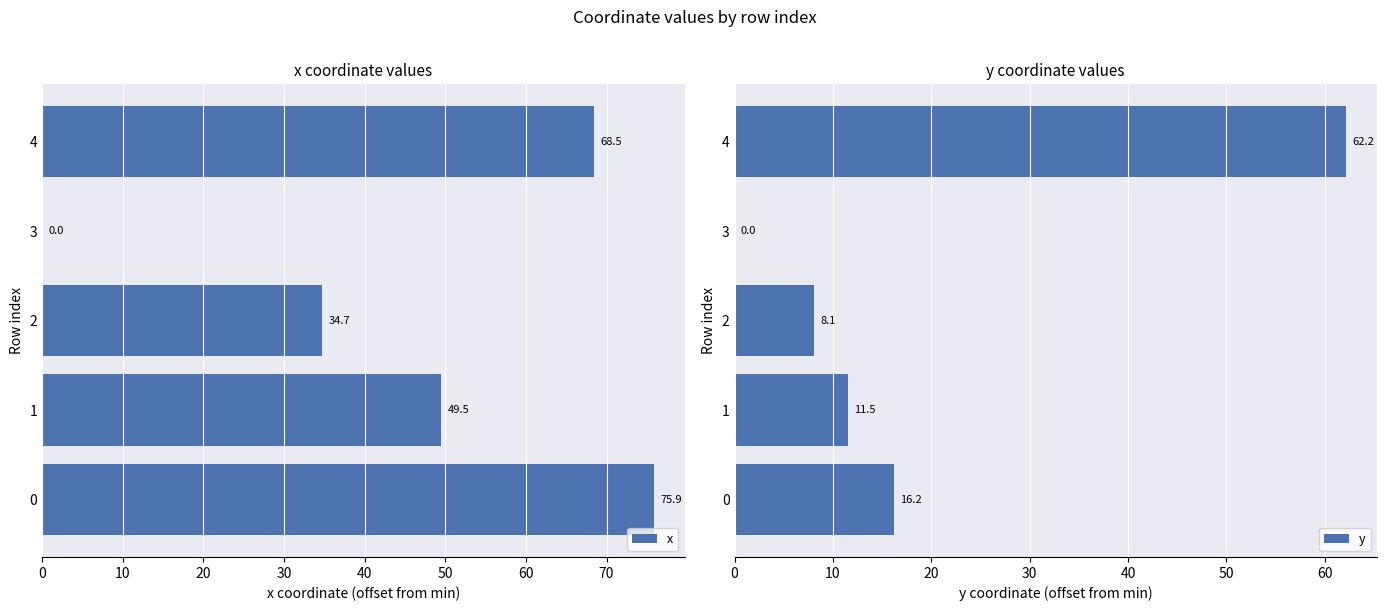

What is the average value of the x series?

45.7